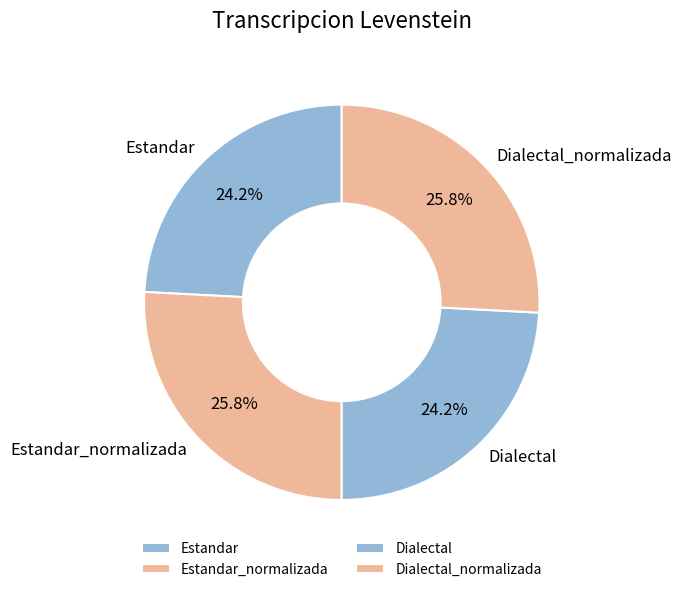

What is the ratio of the value at Dialectal_normalizada to the value at Dialectal?

1.1